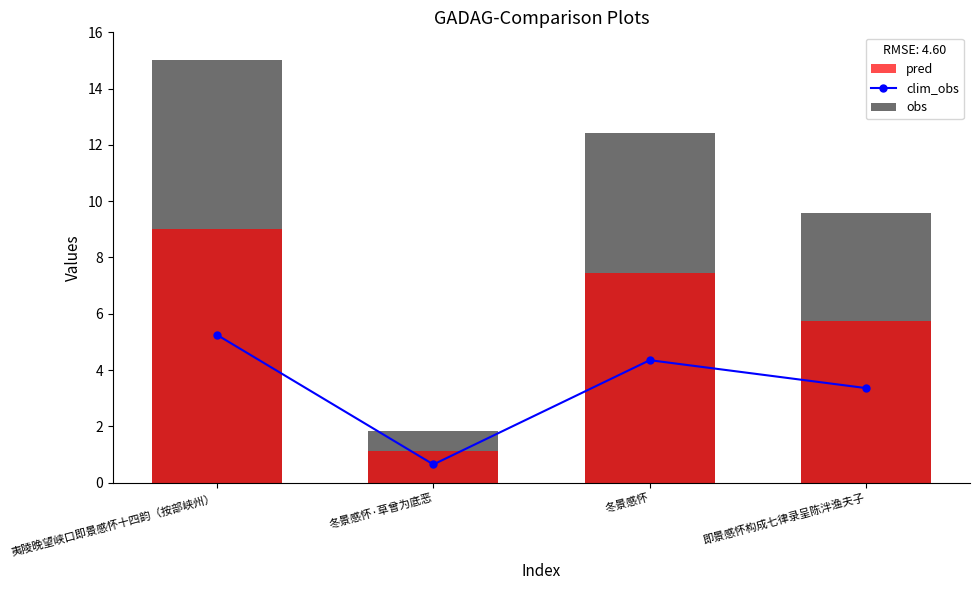

Is it true that clim_obs equals 1.6 at 冬景感怀?

False